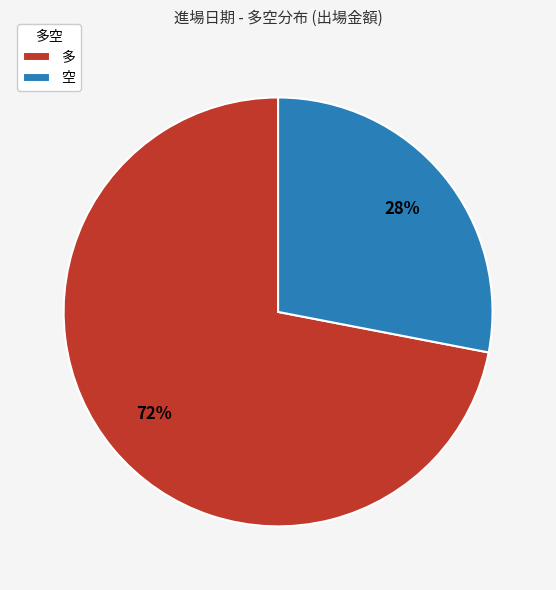

How many slices are in this pie chart?

2